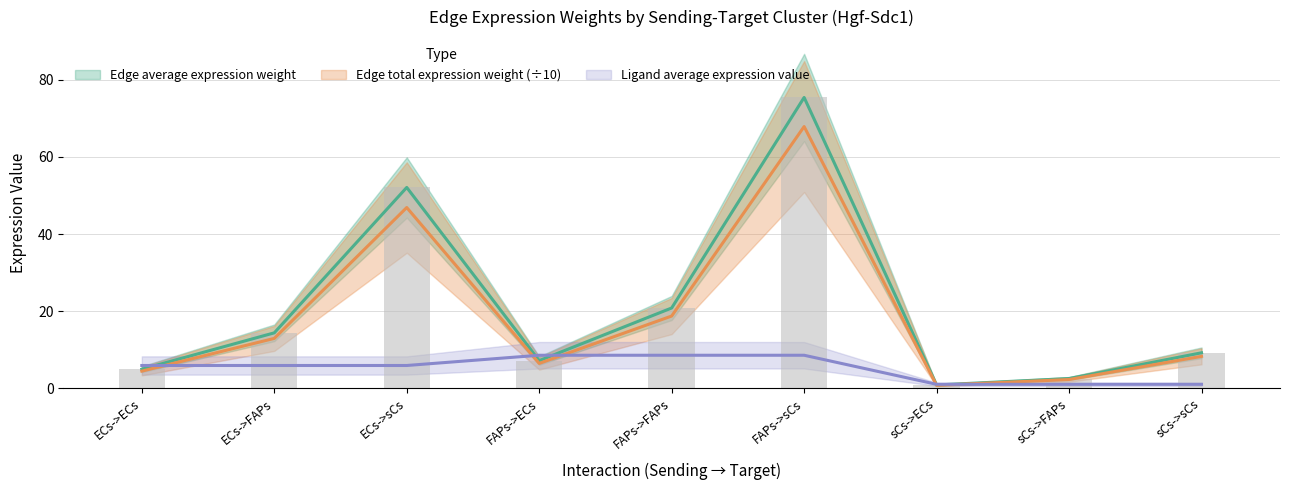

Which series has the widest spread of values?

Edge average expression weight